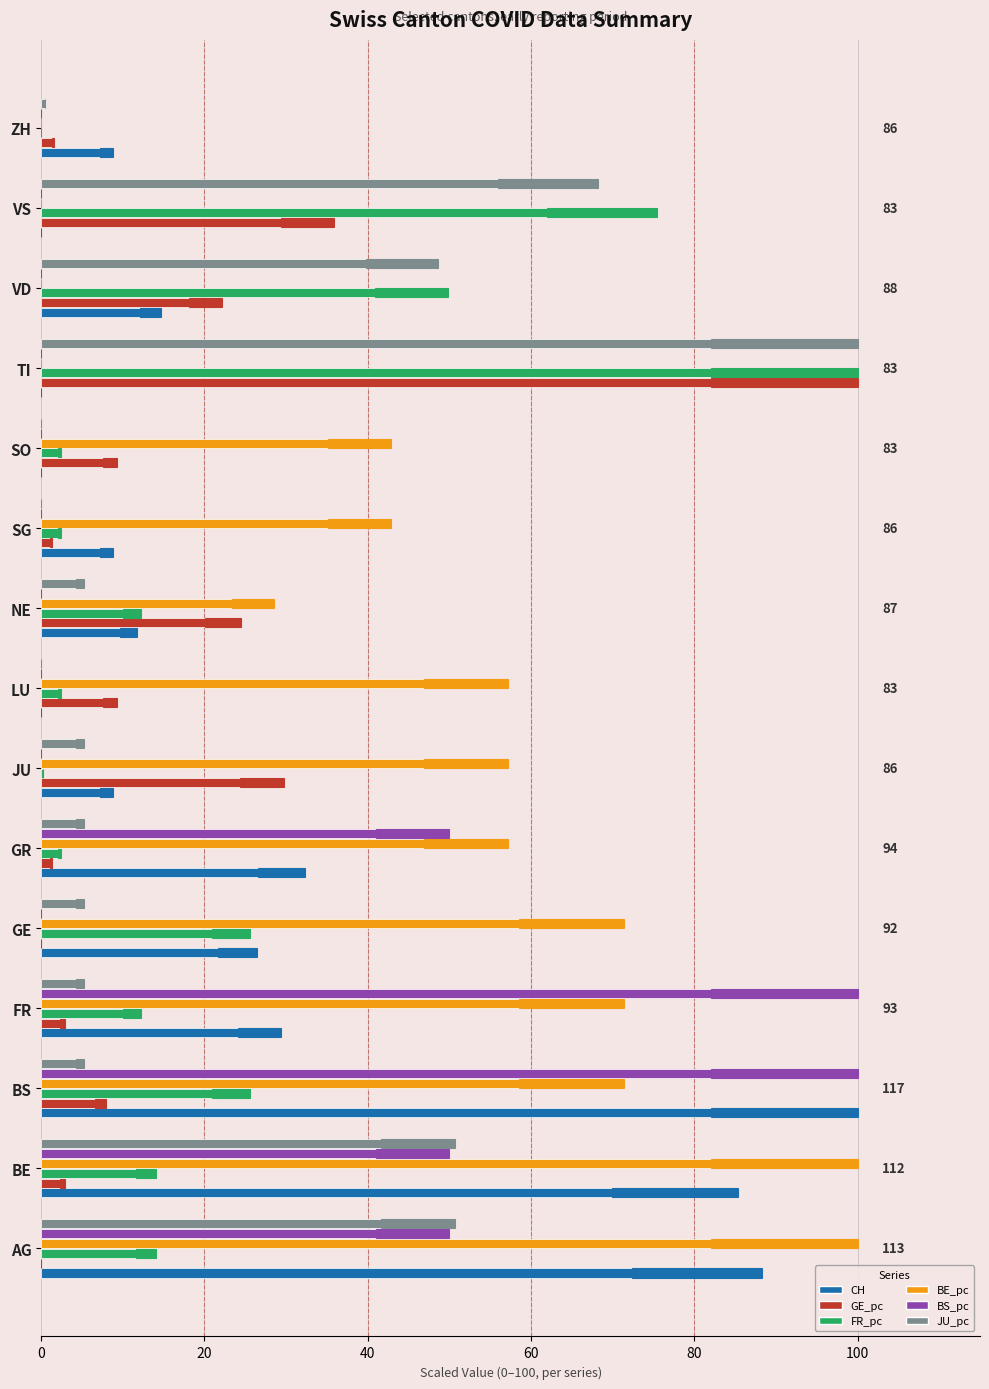

The BS_pc series shows 50.0 at BE. True or false?

True